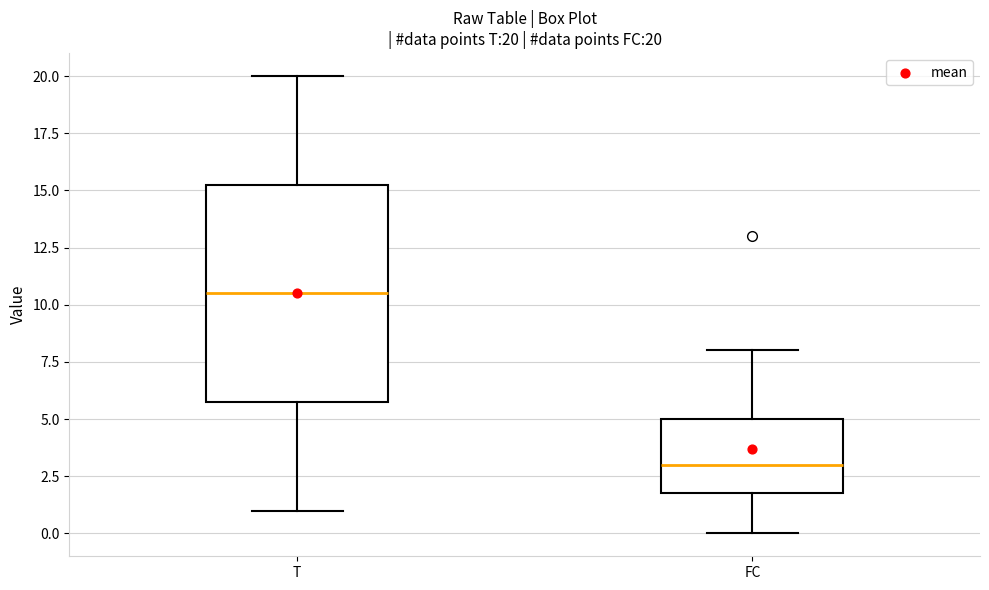

Which box is the tallest, from its lower edge to its upper edge?

T